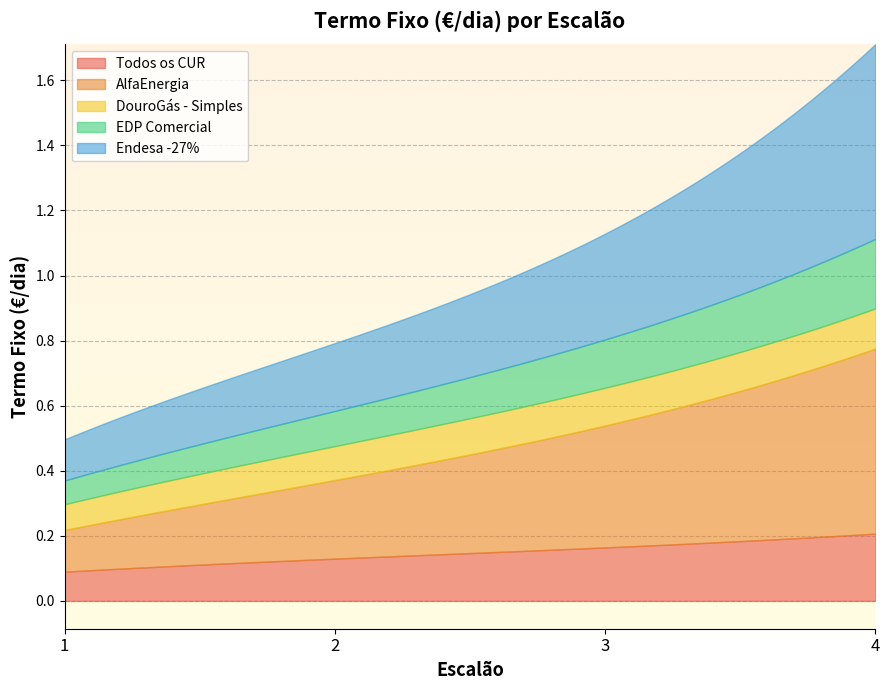

What is the total value across all series at 2?

0.8